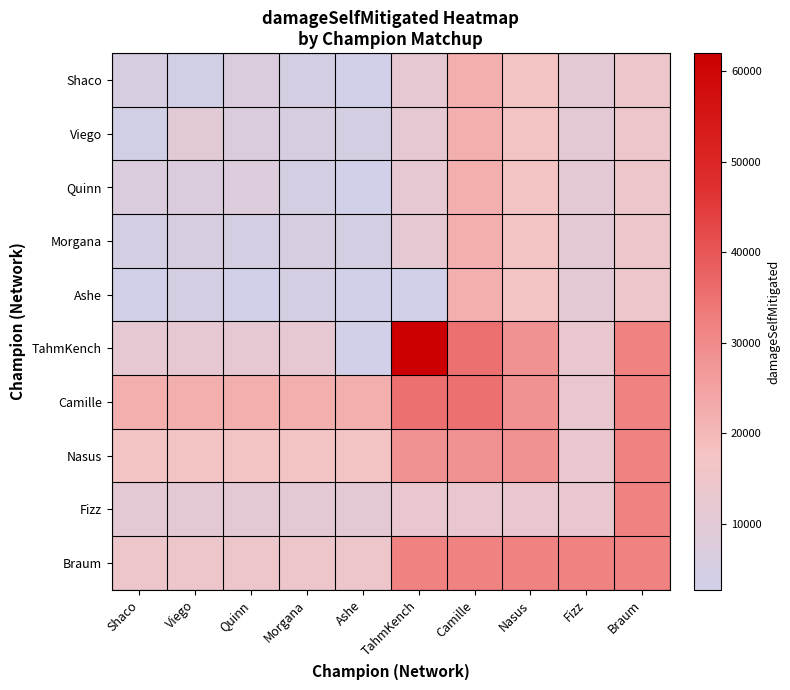

List the series in order of their peak value, highest first.

TahmKench, Camille, Nasus, Fizz, Braum, Shaco, Viego, Quinn, Morgana, Ashe